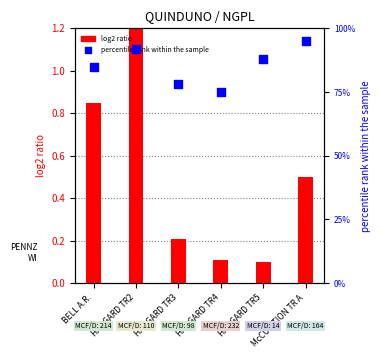

Which series reaches the minimum Y coordinate?

log2 ratio